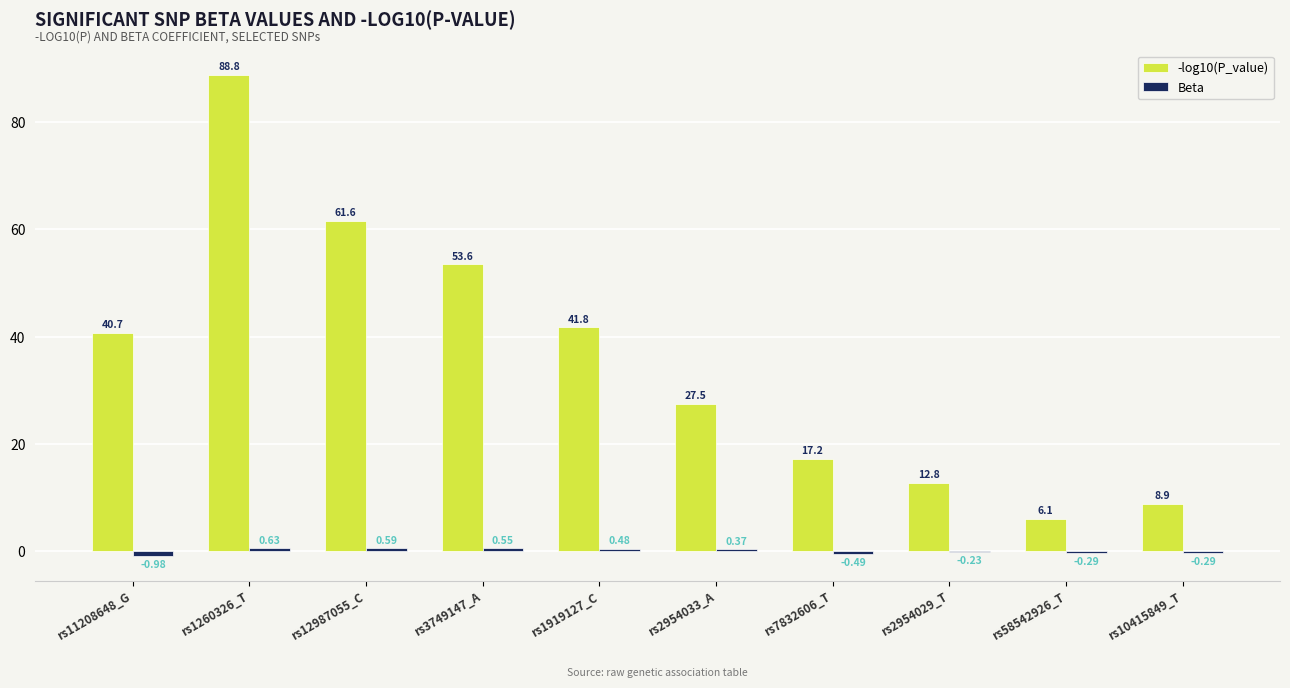

What is the sum of all -log10(P_value) values?

359.0